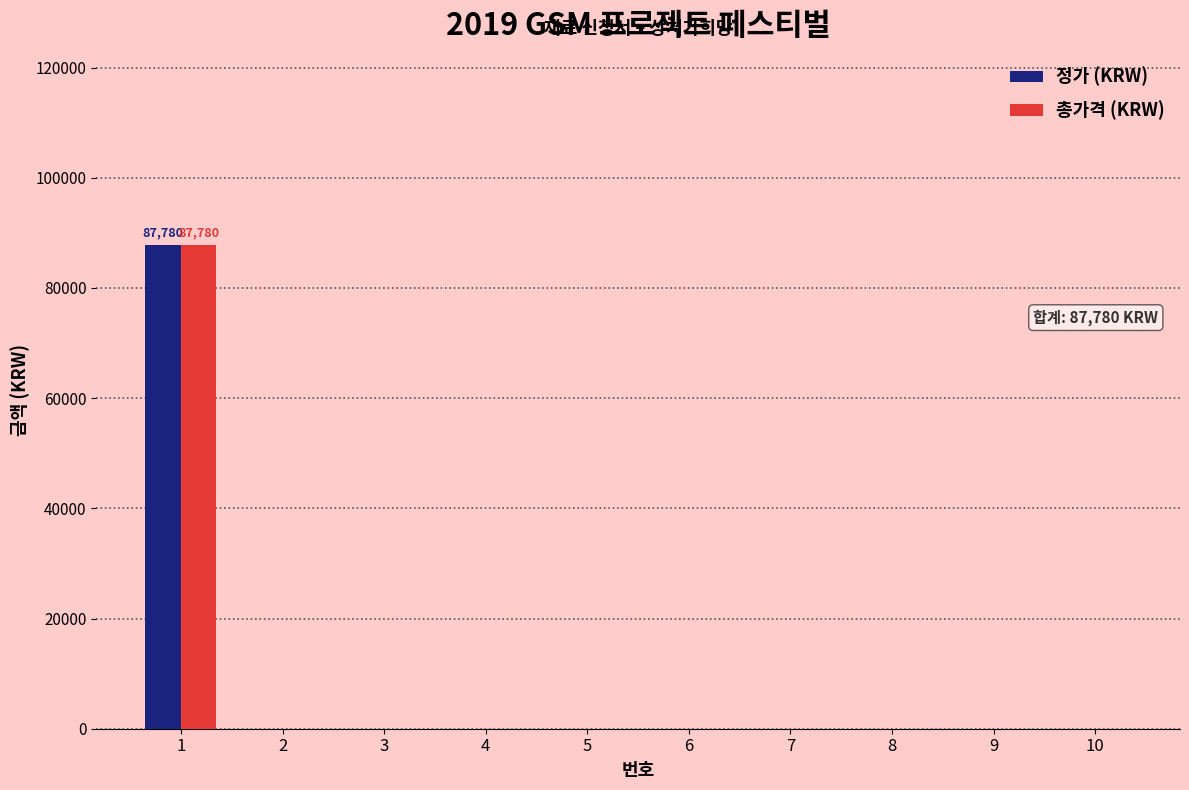

Is the value of 정가 (KRW) at 10 greater than the value of 총가격 (KRW) at 1?

No